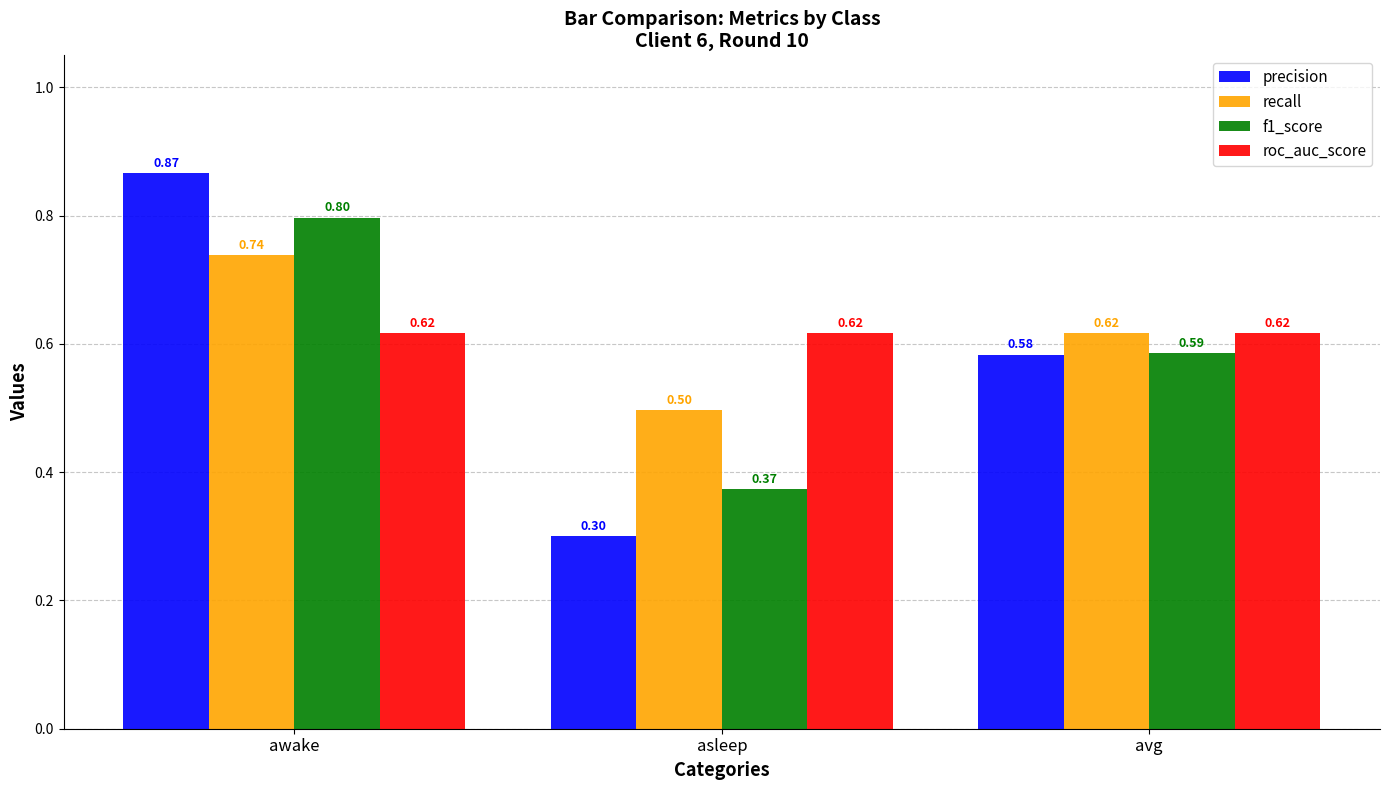

At which label does precision reach its peak?

awake